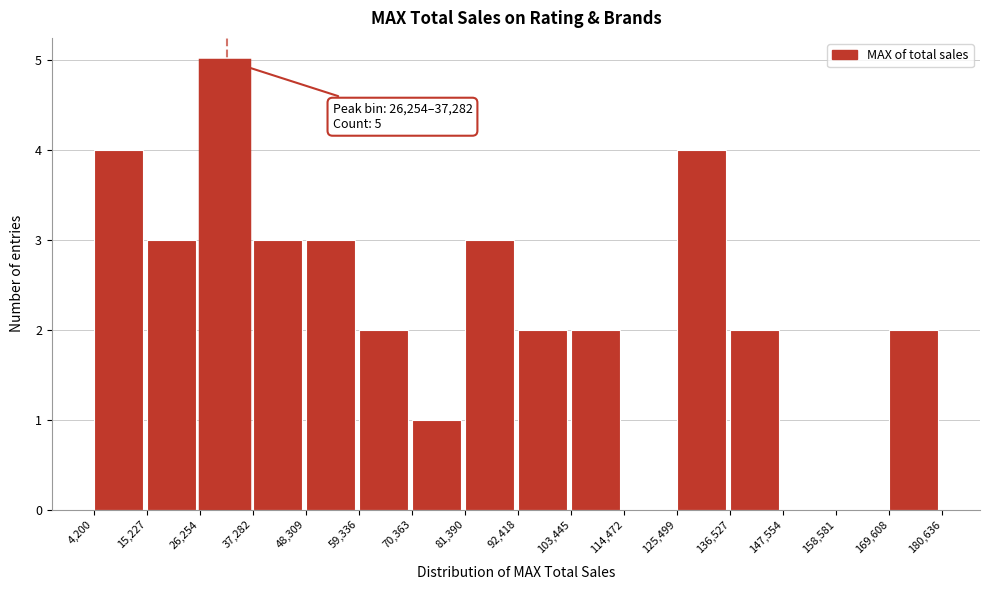

Which range on the x-axis has the tallest bar?

26,254 to 37,282